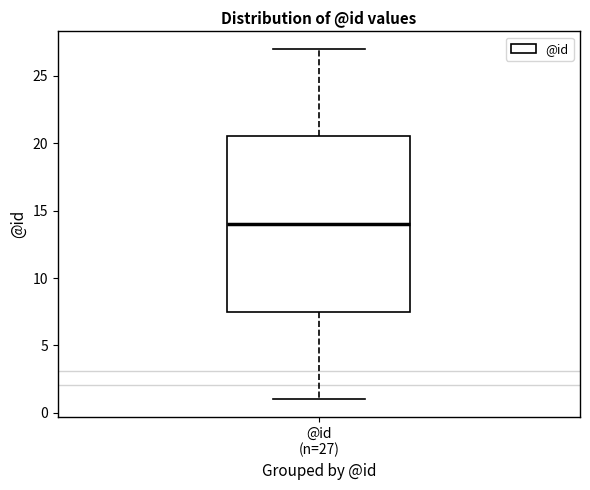

Transcribe this box plot: give where the median line is, the range the box spans, and where the two whiskers end, as read against the y-axis. The values are not printed on the chart, so give them approximately, as read against the axis.

median 14.0, box 7.5 to 20.5, whiskers 1.0 to 27.0